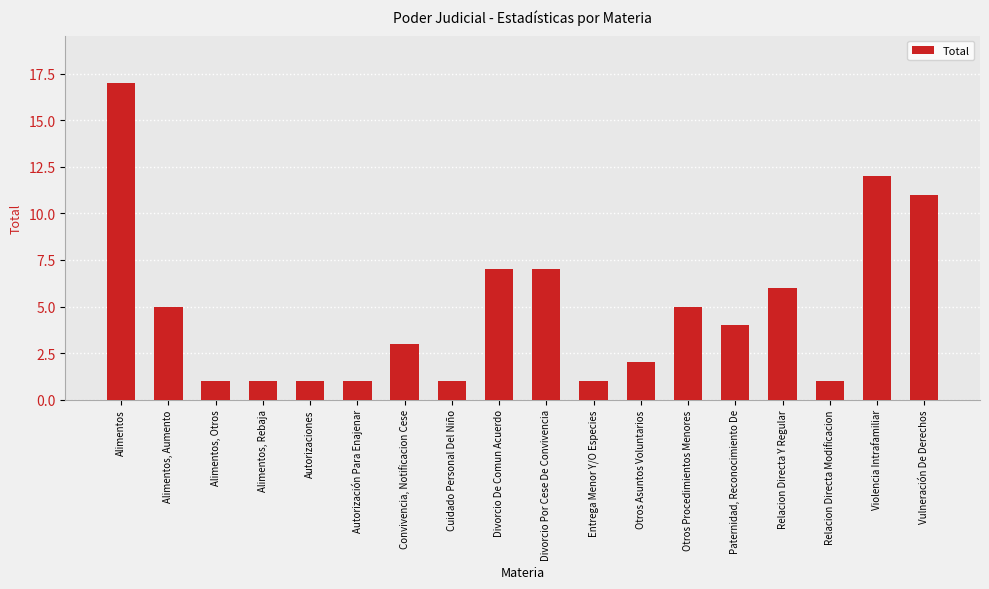

Reading right to left, extract all data points from this chart.

Vulneración De Derechos=11	Violencia Intrafamiliar=12	Relacion Directa Modificacion=1	Relacion Directa Y Regular=6	Paternidad, Reconocimiento De=4	Otros Procedimientos Menores=5	Otros Asuntos Voluntarios=2	Entrega Menor Y/O Especies=1	Divorcio Por Cese De Convivencia=7	Divorcio De Comun Acuerdo=7	Cuidado Personal Del Niño=1	Convivencia, Notificacion Cese=3	Autorización Para Enajenar=1	Autorizaciones=1	Alimentos, Rebaja=1	Alimentos, Otros=1	Alimentos, Aumento=5	Alimentos=17